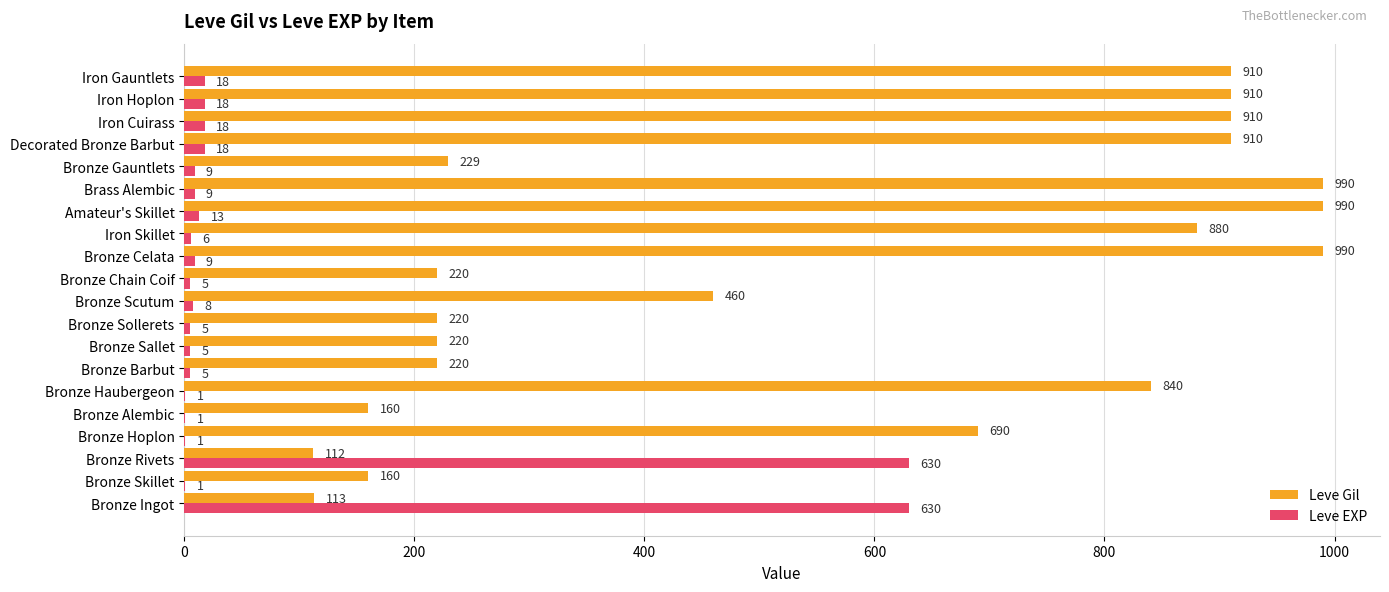

Read the Leve Gil value at Decorated Bronze Barbut, to the nearest 100.

900